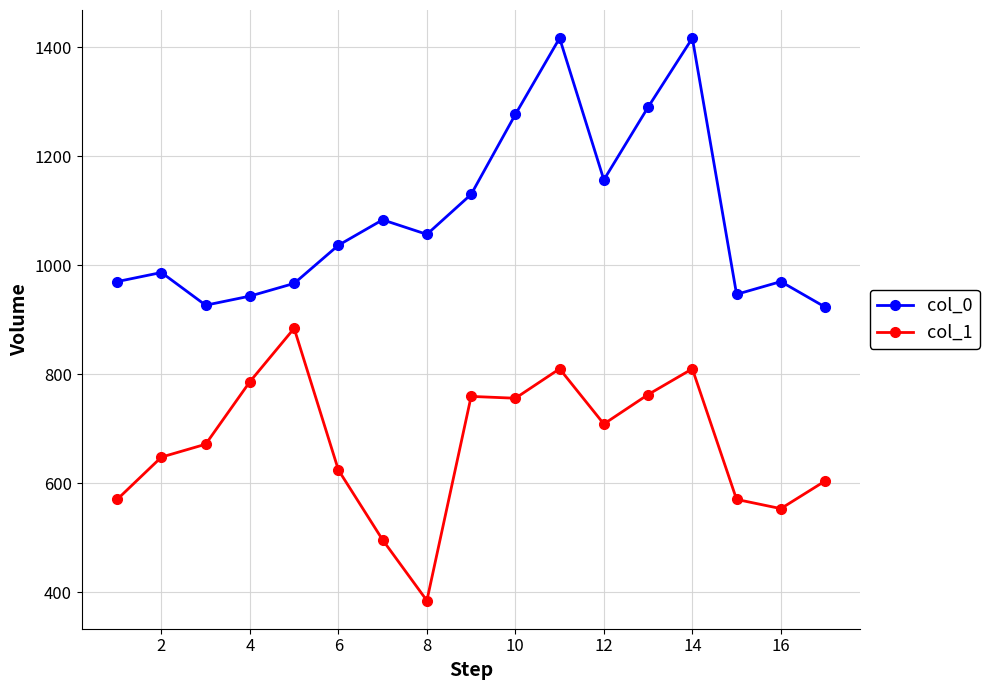

What is the lowest value of the col_1 series?

384.8